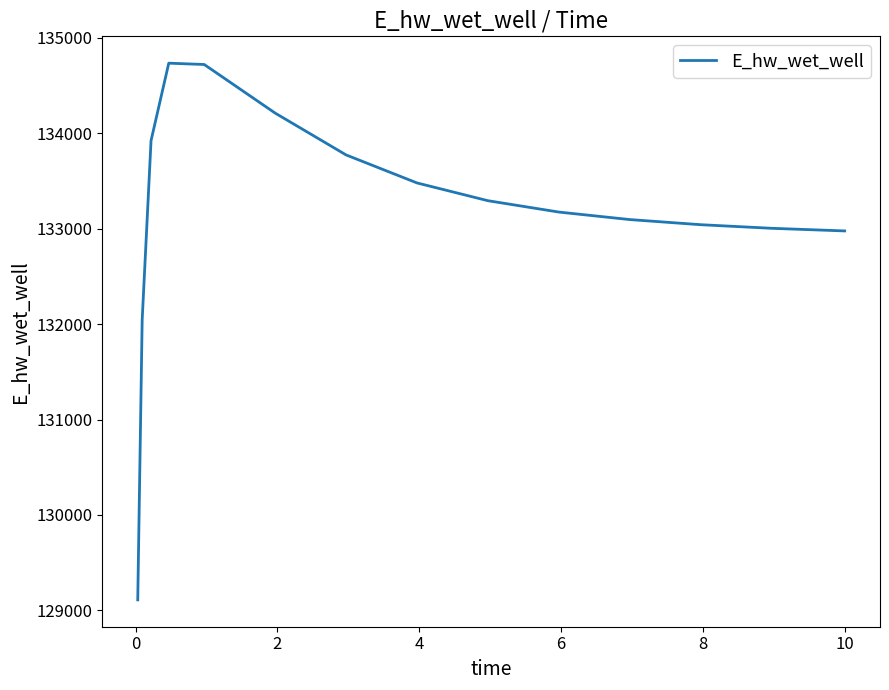

What is the minimum value shown in the chart?

129110.0